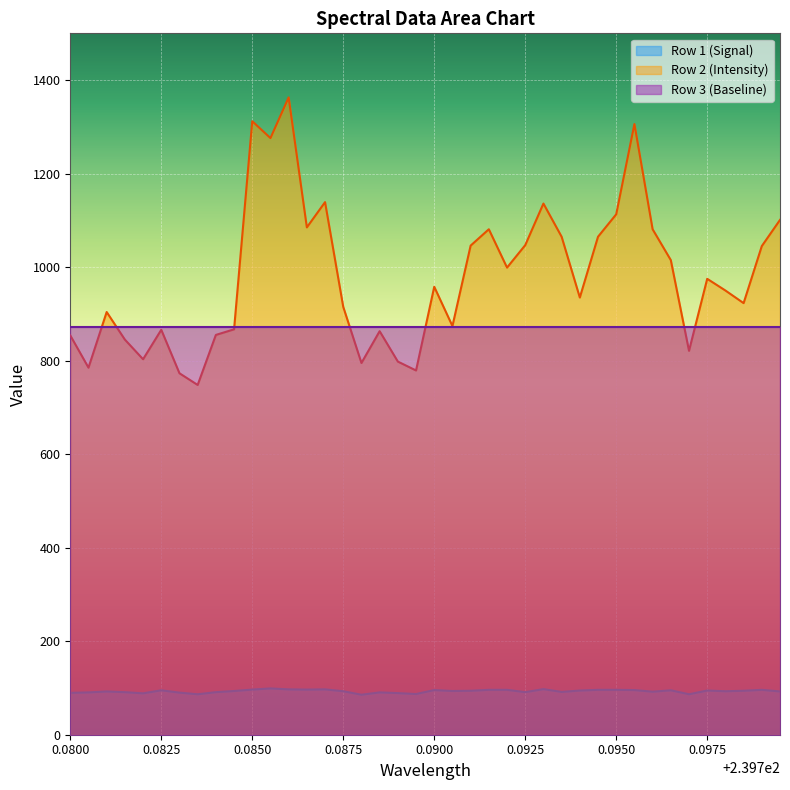

True or false: Row 1 (Signal) and Row 2 (Intensity) cross at least once.

False